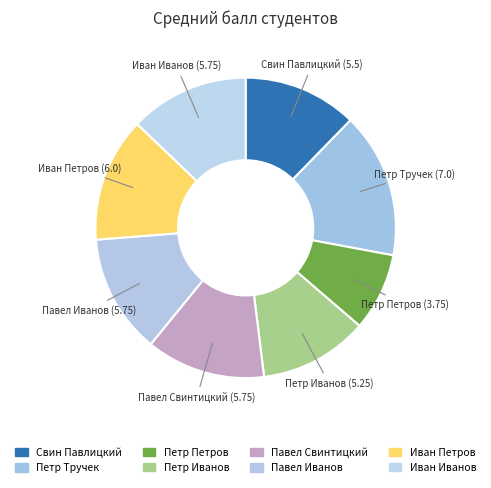

To the nearest percent, what percentage of the pie is Свин Павлицкий?

12%